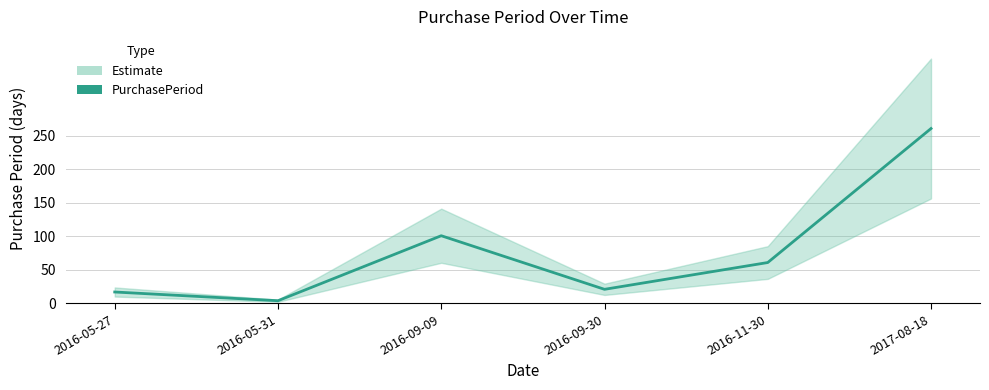

How many lines are shown in the chart?

1